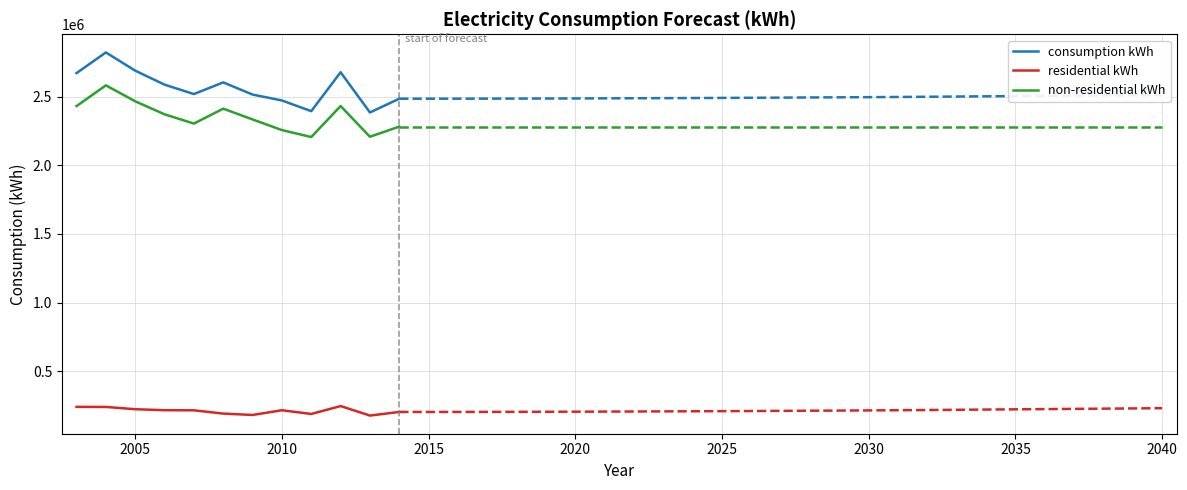

What is the value of the non-residential kWh point at the 1st from the left?

2431795